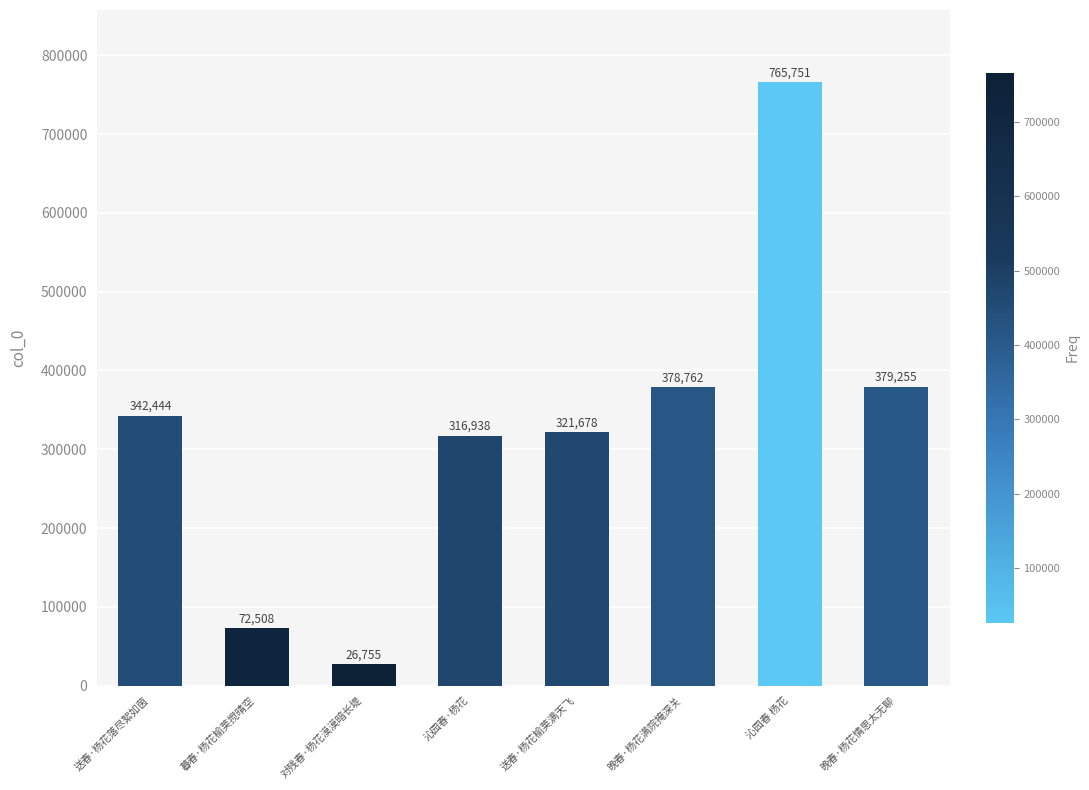

What is the value of the 5th bar from the left?

321678